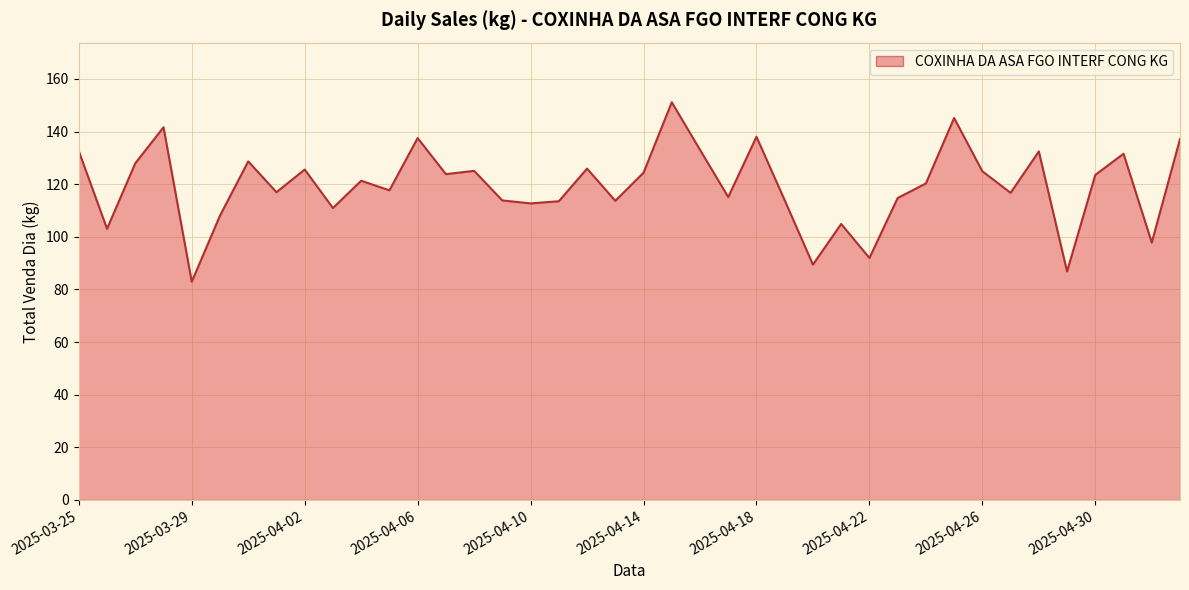

True or false: the data shows 132.5 at 2025-03-25.

True